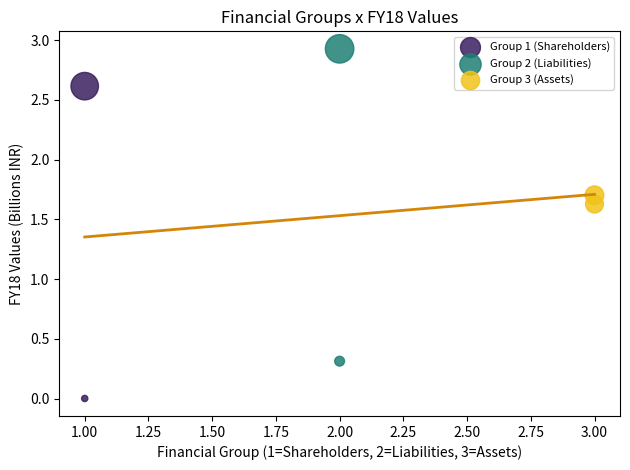

Which series reaches the maximum Y coordinate?

Group 2 (Liabilities)